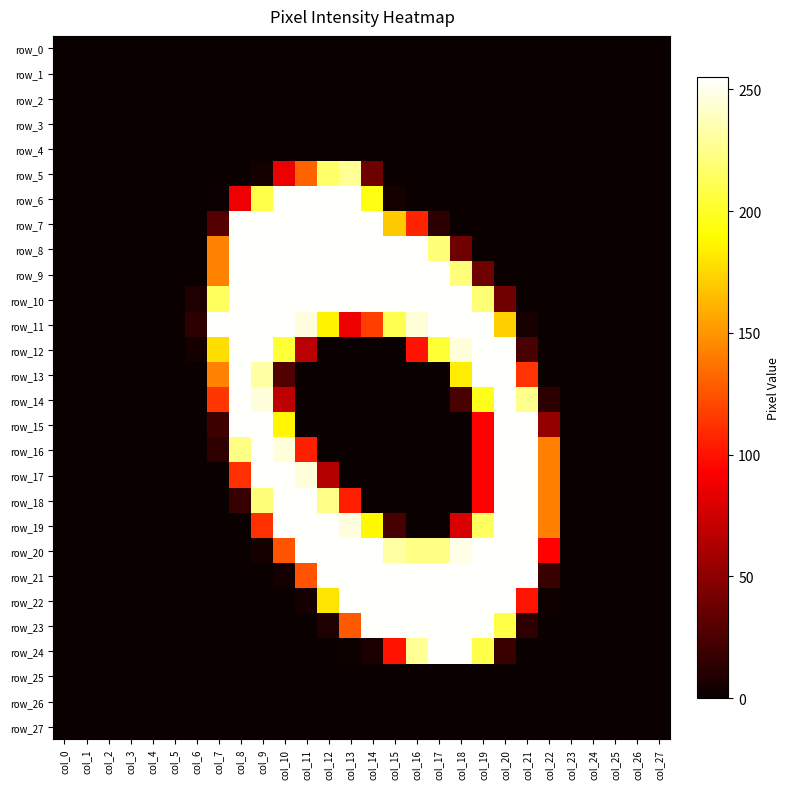

True or false: row_25 has a value of 0 at col_0.

True